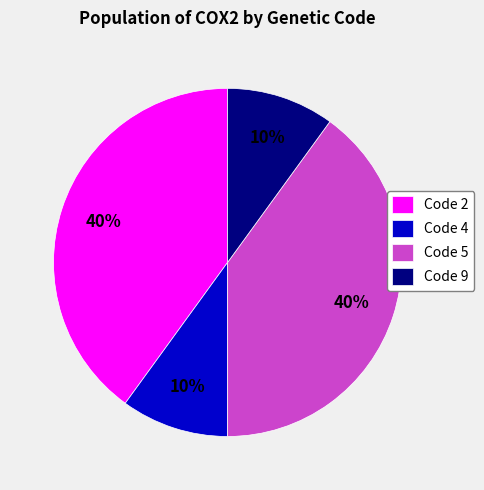

Is it true that Code 2 is 50% of the pie?

False